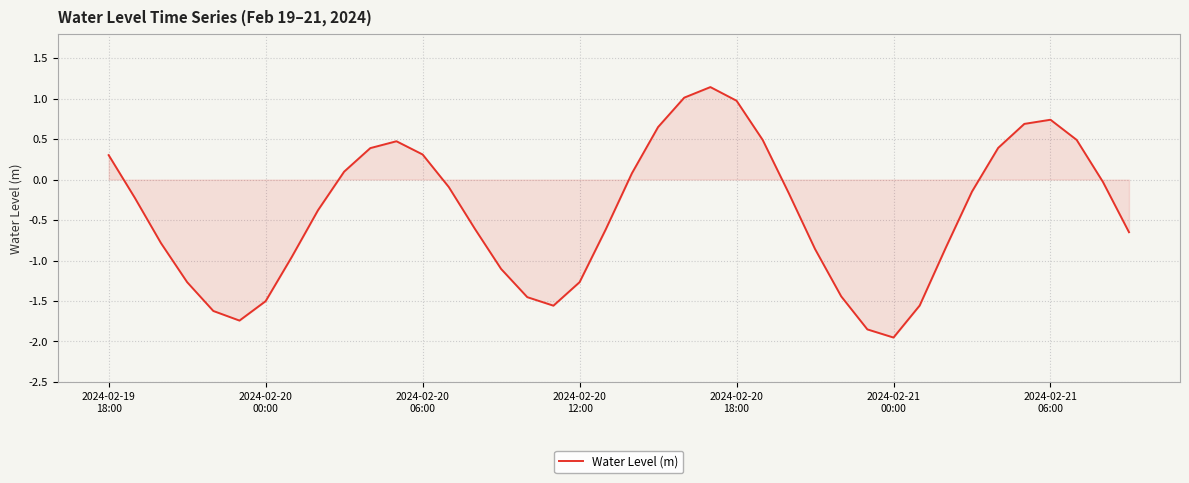

What is the maximum value shown in the chart?

1.1